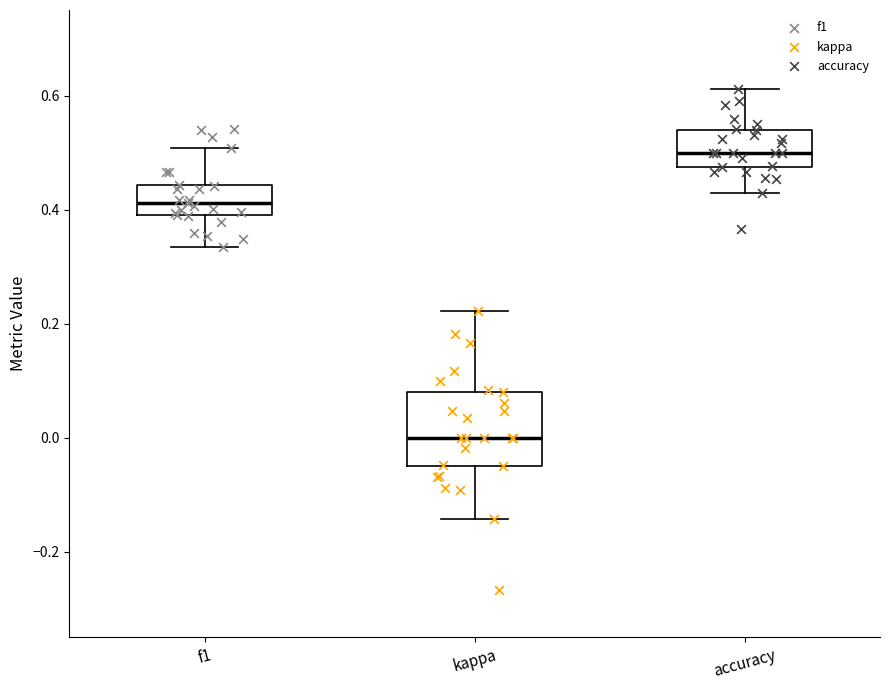

Comparing the boxes themselves (not the whiskers), which one is the tallest?

kappa